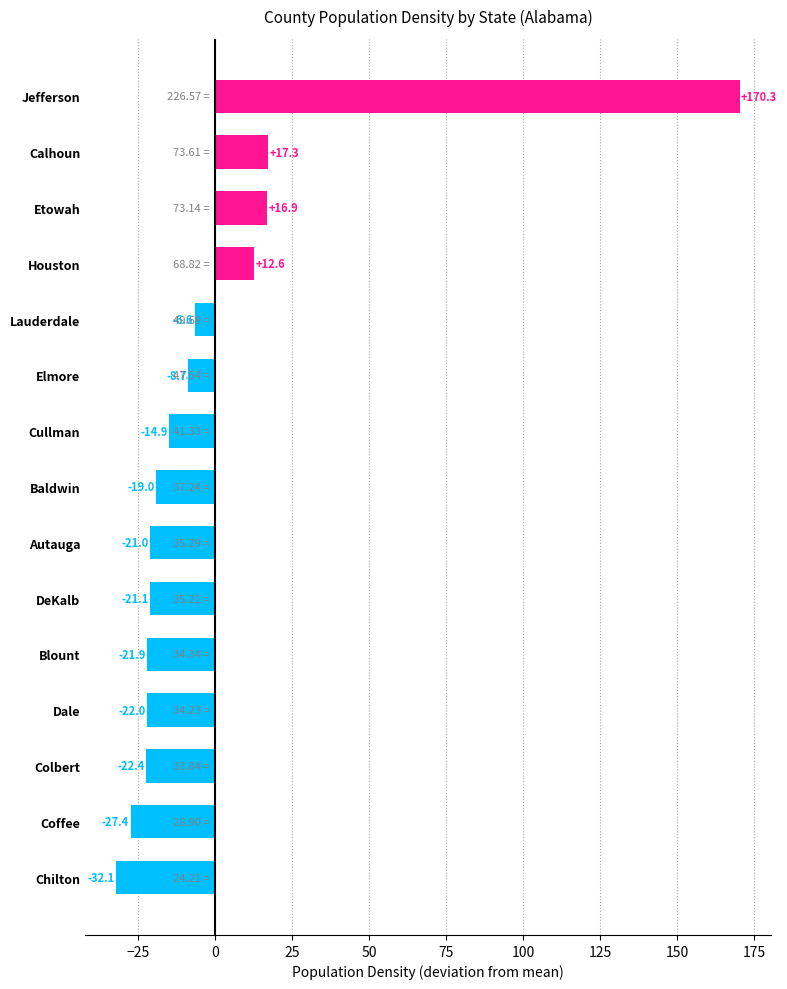

At which label is the value closest to 69?

Calhoun